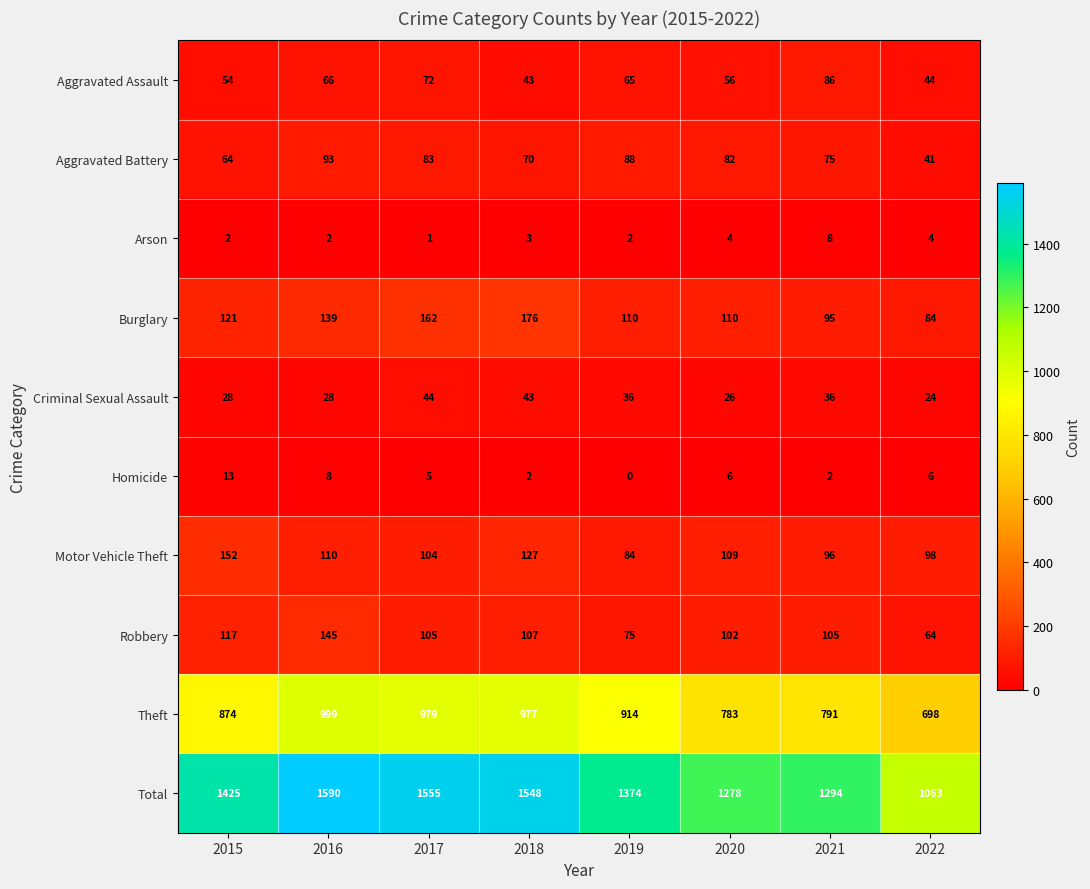

At which category does the chart reach its minimum across all series?

2019